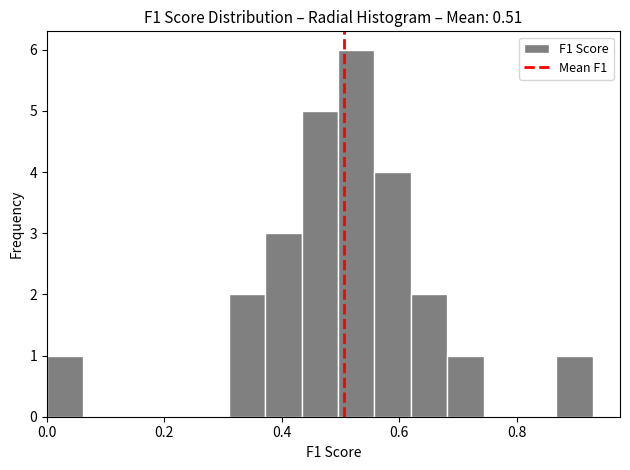

Around what value on the x-axis is the tallest bar? Give the approximate position of its centre, as read against the axis.

0.52